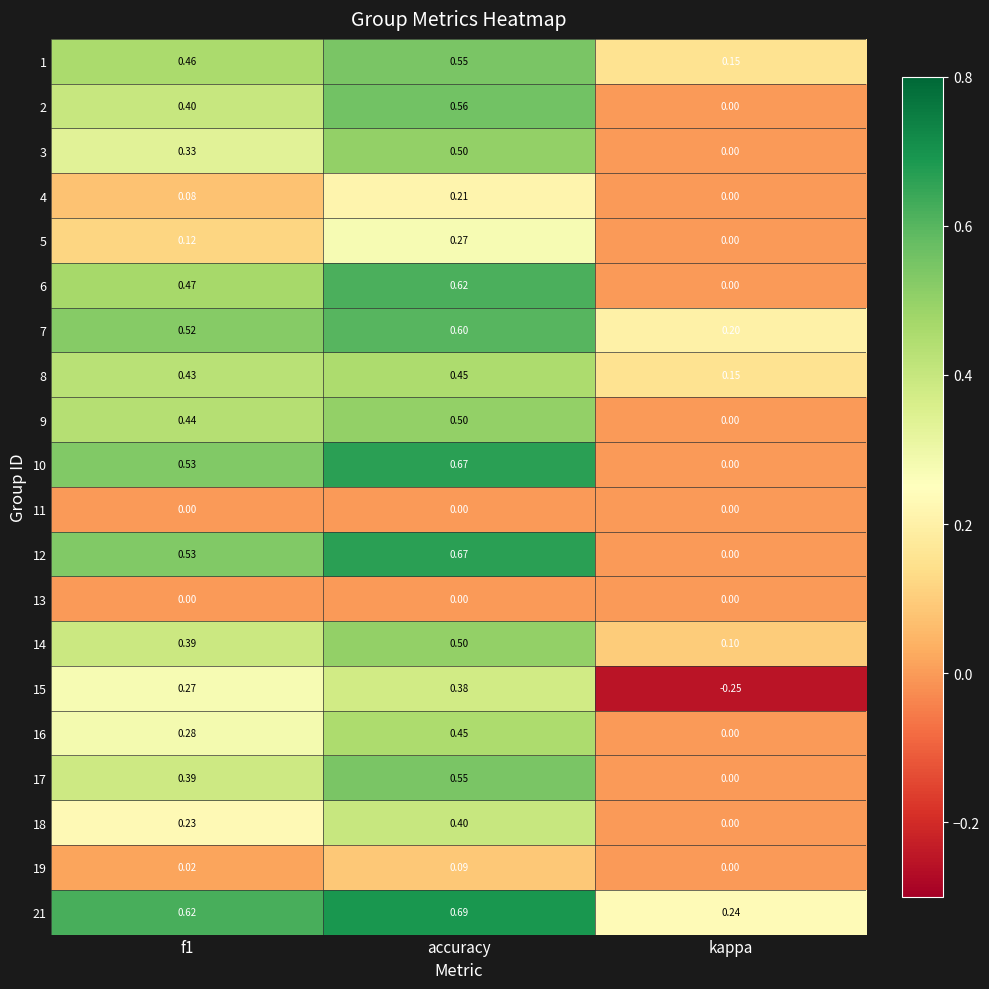

Which category has the highest value across all series?

accuracy